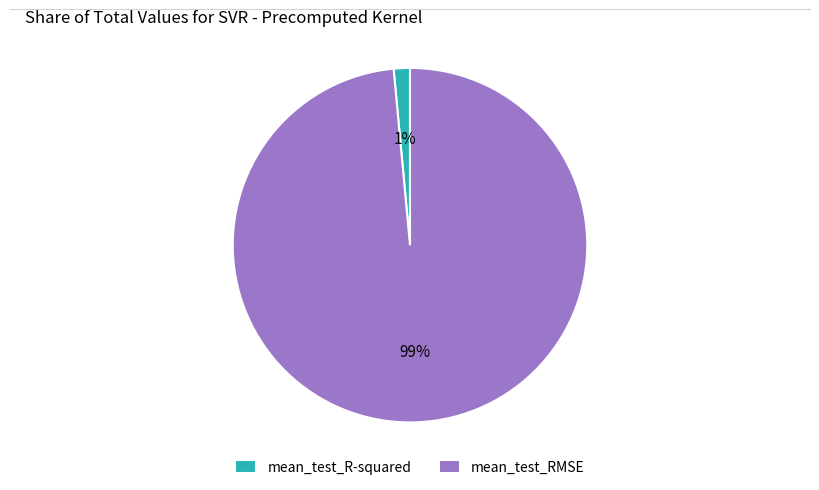

To the nearest percent, what is the average slice percentage?

50%